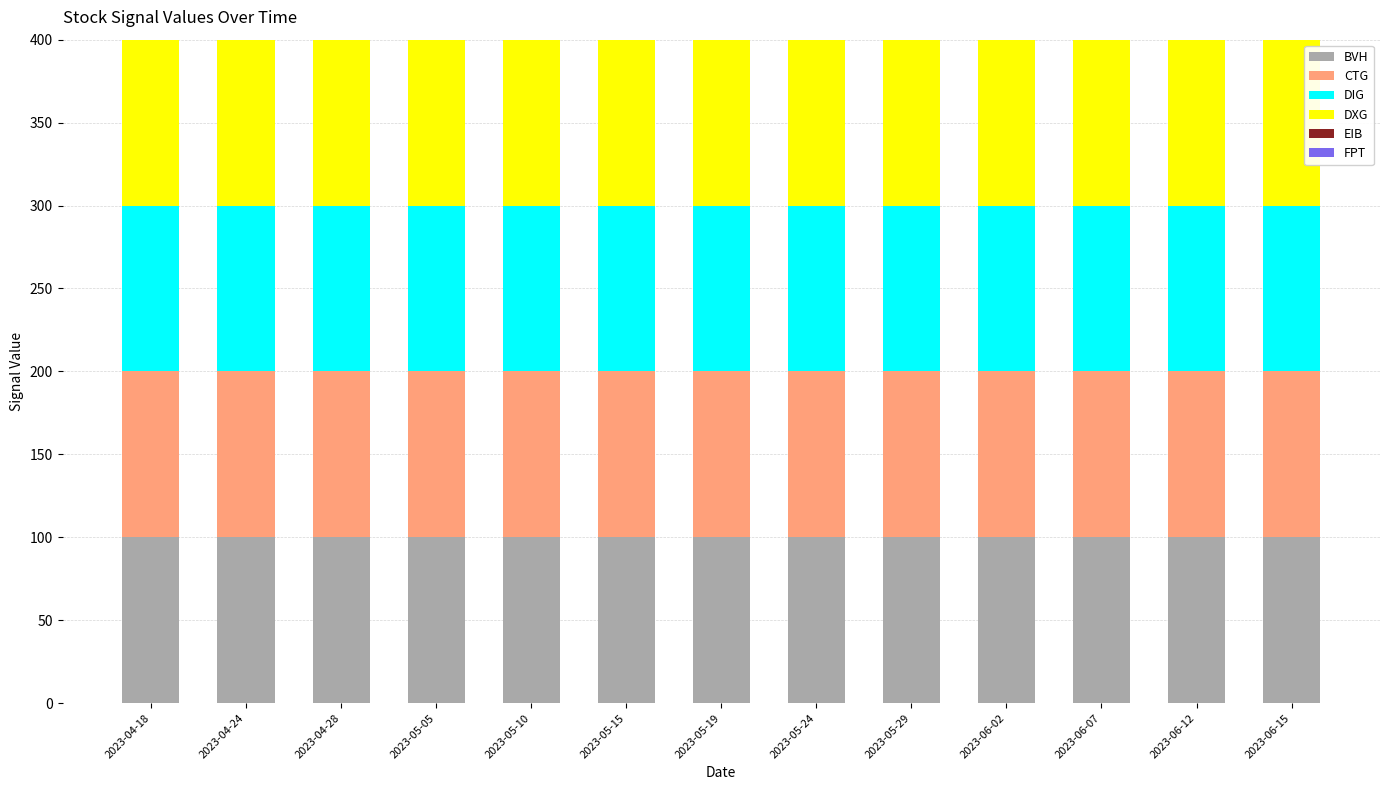

Rank the series by their maximum value, from lowest to highest.

EIB, FPT, BVH, CTG, DIG, DXG